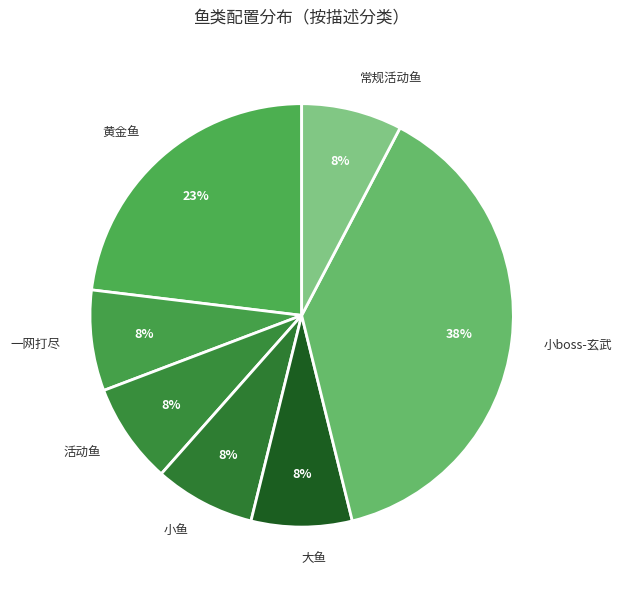

Combined, do 常规活动鱼 and 活动鱼 account for over 50%?

No